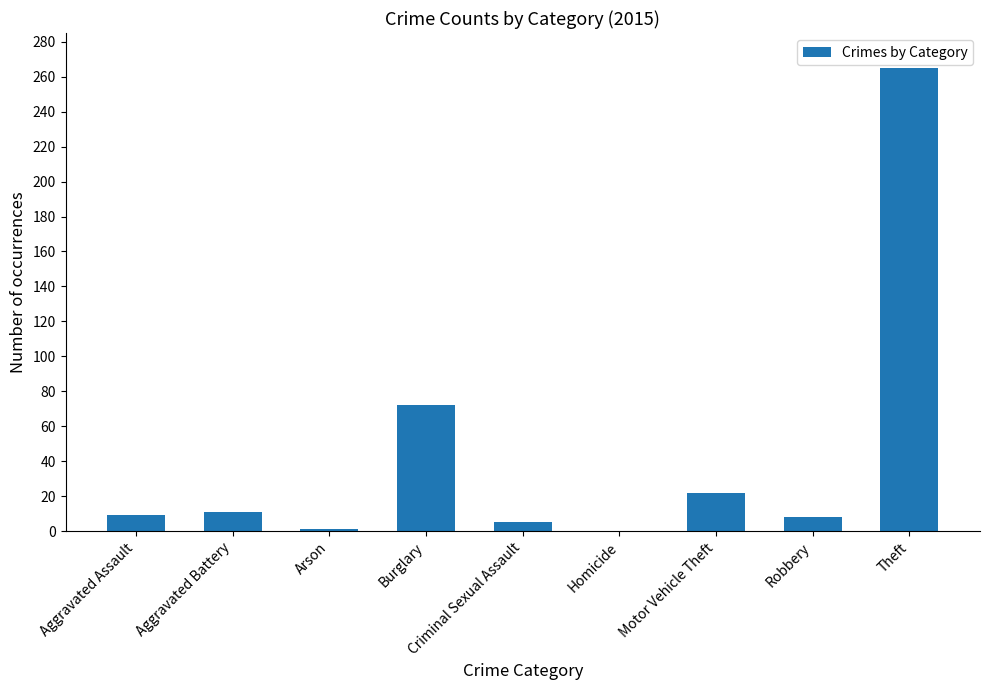

What is the sum of the values at Burglary and Motor Vehicle Theft?

94